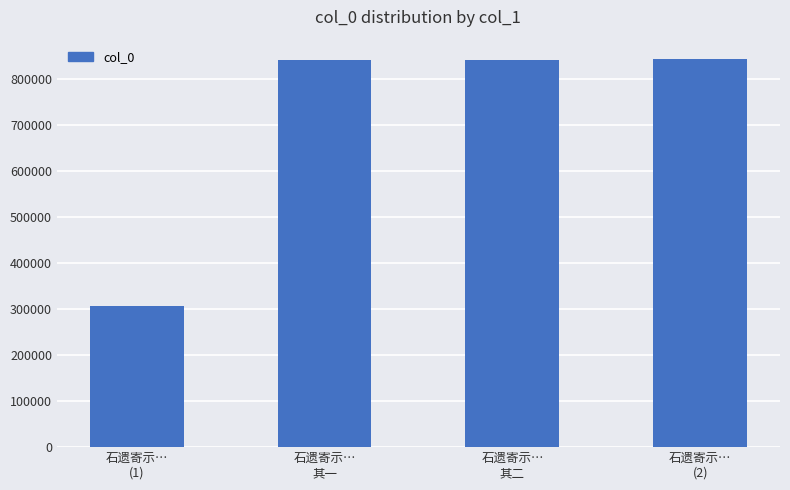

What is the difference between the second highest and minimum values?

535471